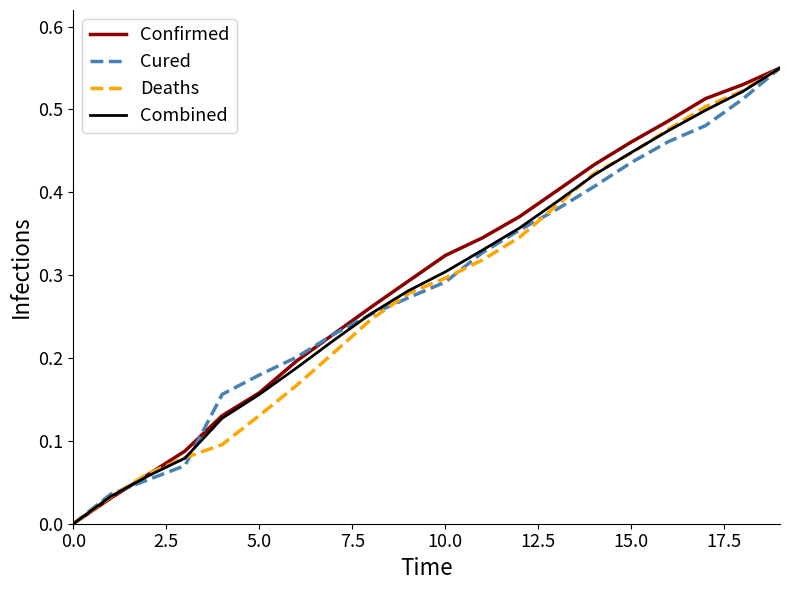

What are all the series names shown in the legend?

Confirmed, Cured, Deaths, Combined